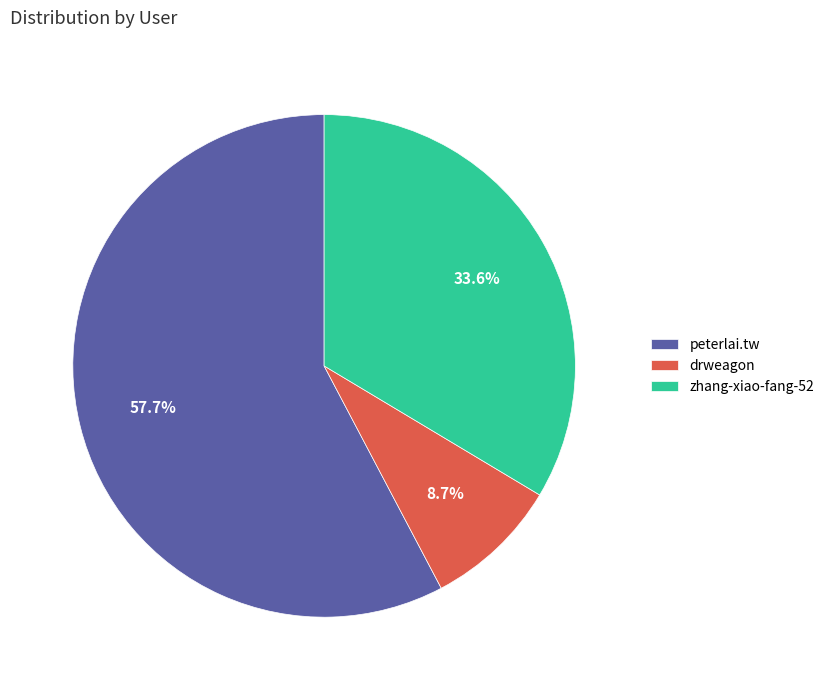

Does peterlai.tw account for over 50% of the chart?

Yes